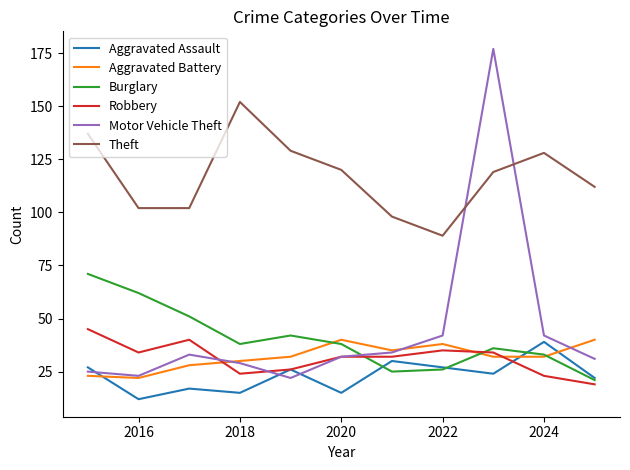

What are all the series names shown in the legend?

Aggravated Assault, Aggravated Battery, Burglary, Robbery, Motor Vehicle Theft, Theft